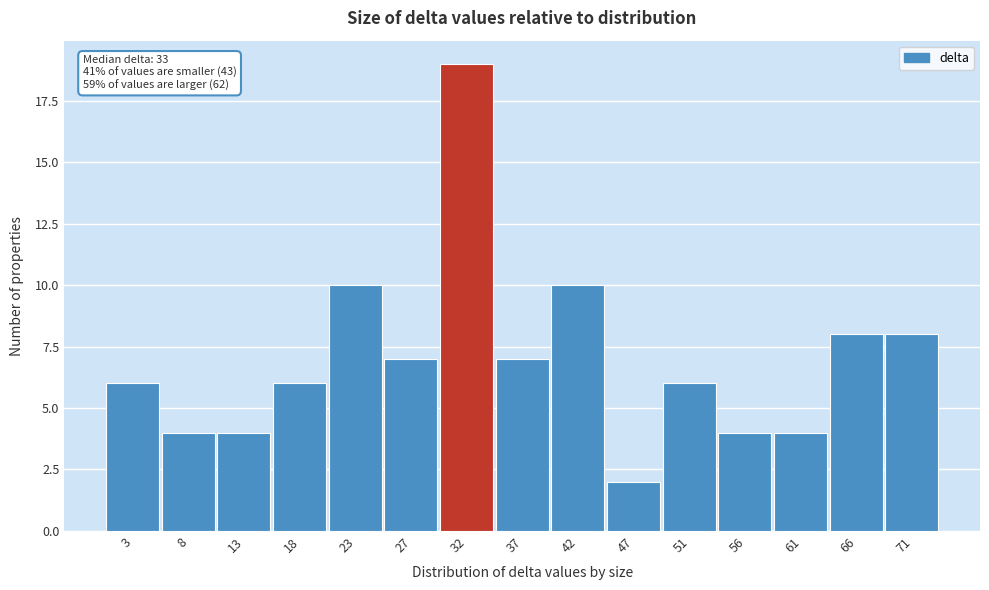

Which range on the x-axis has the tallest bar?

29.8 to 34.6